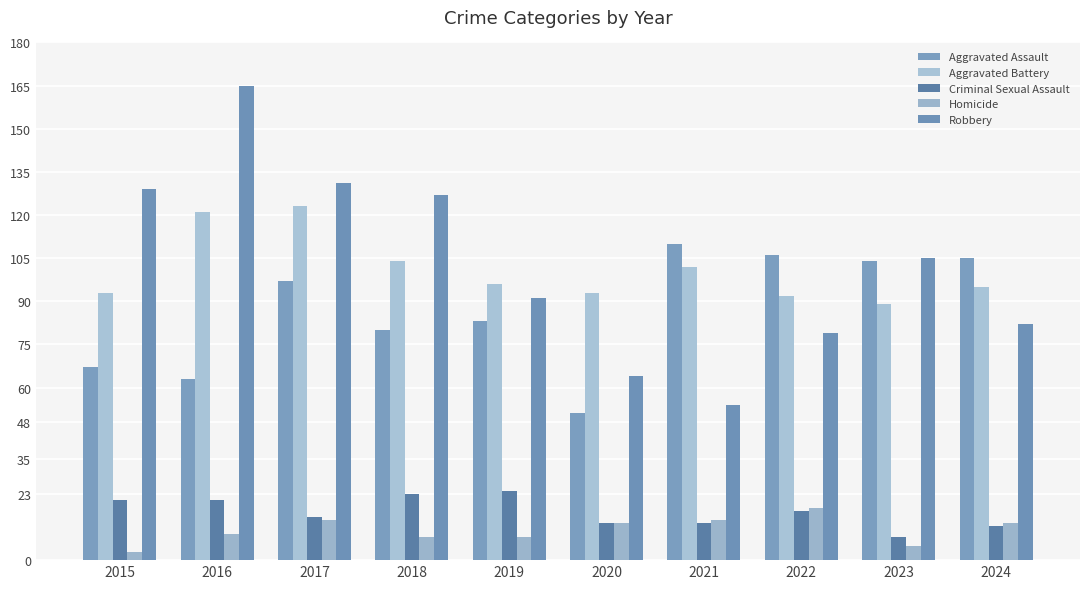

True or false: Criminal Sexual Assault has a value of 23 at 2018.

True